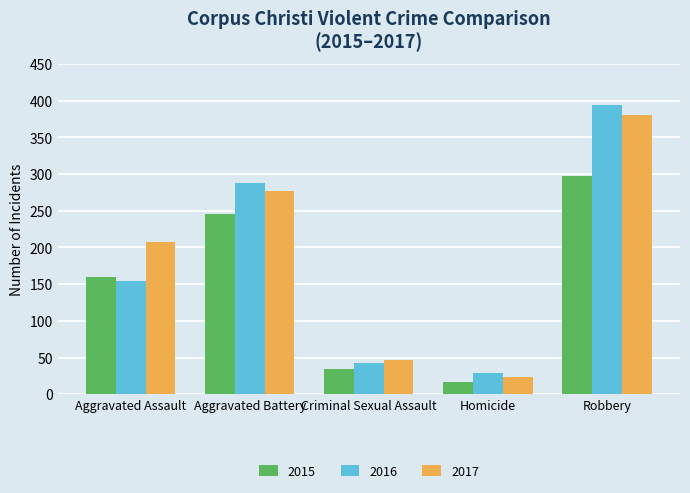

What position from the right is Homicide?

2